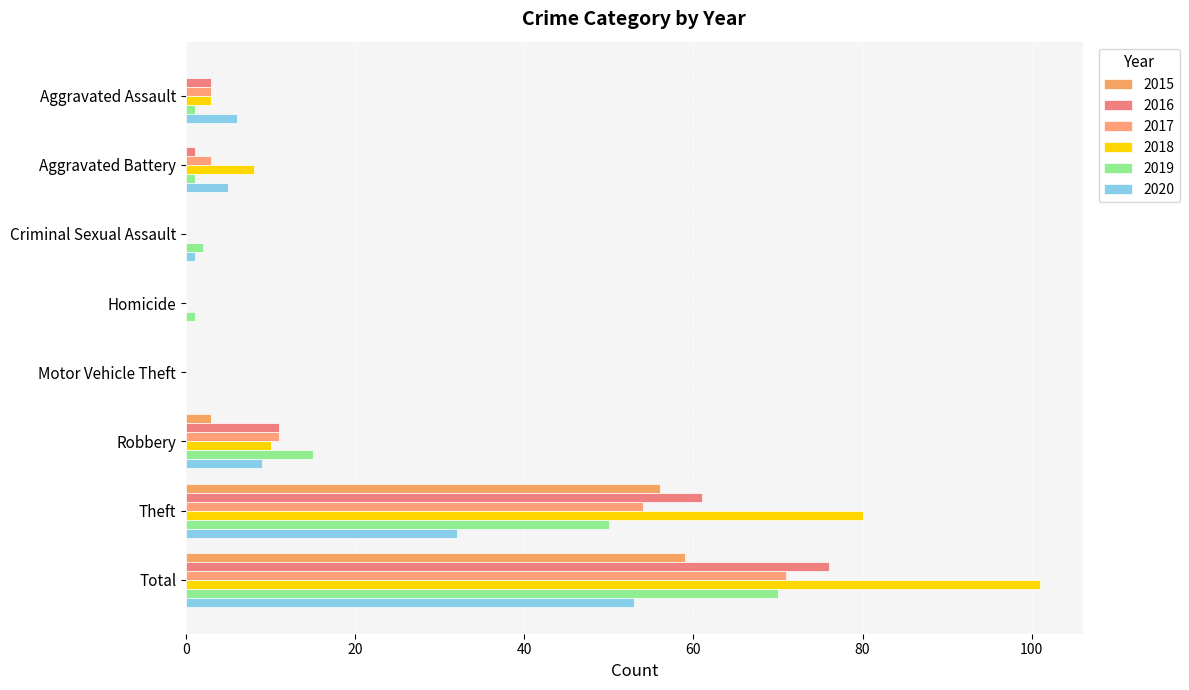

Count the number of data series in this chart.

6